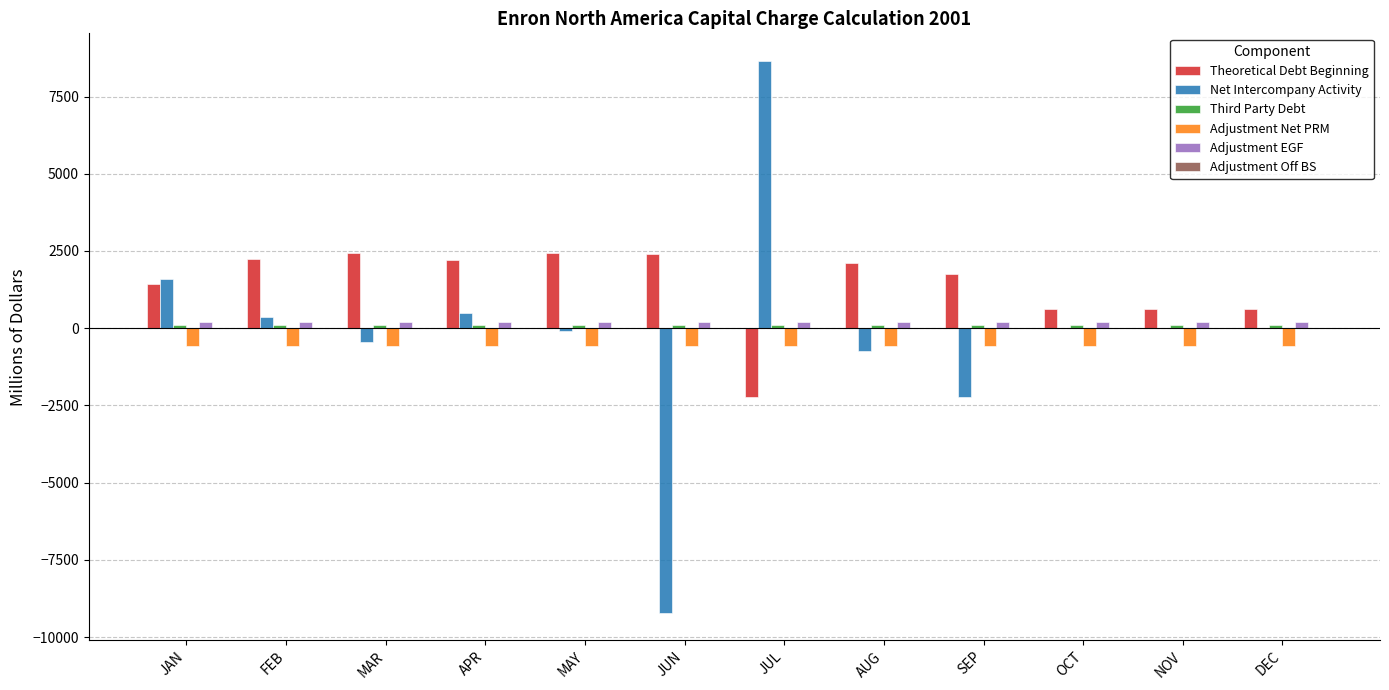

What is the sum of all Adjustment EGF values?

2454.0